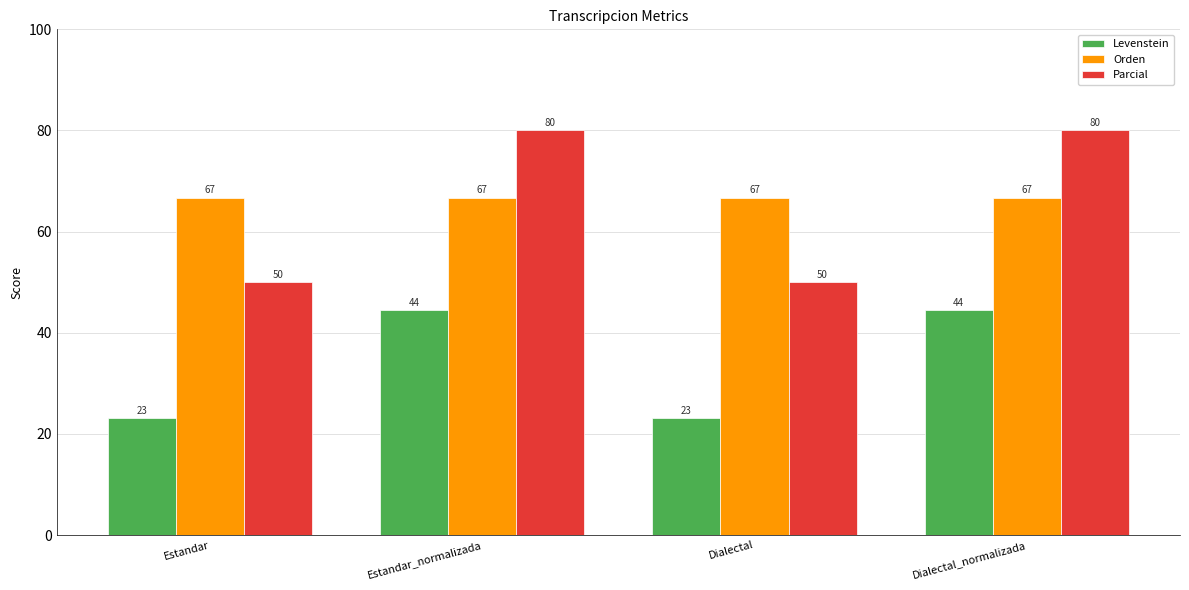

List the series in order of their peak value, highest first.

Parcial, Orden, Levenstein